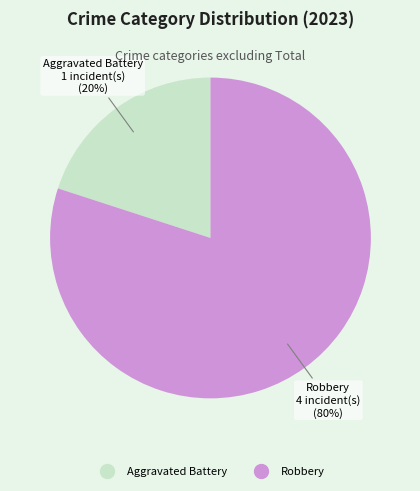

Is Aggravated Battery the majority of the pie?

No